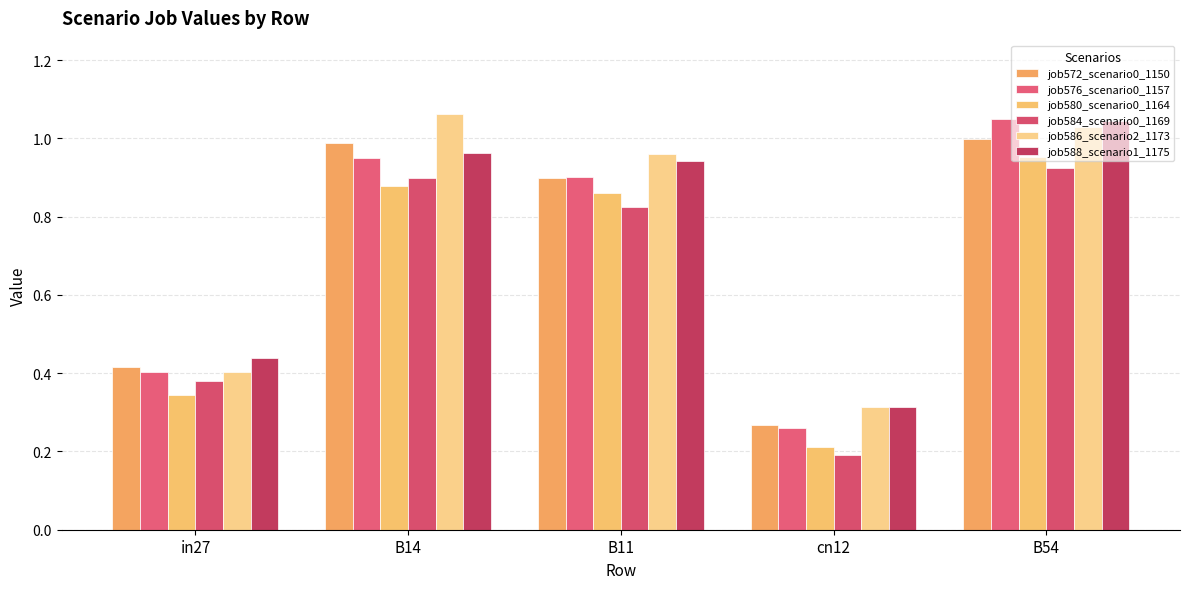

What is the difference between the maximum and minimum values in the job584_scenario0_1169 series?

0.7